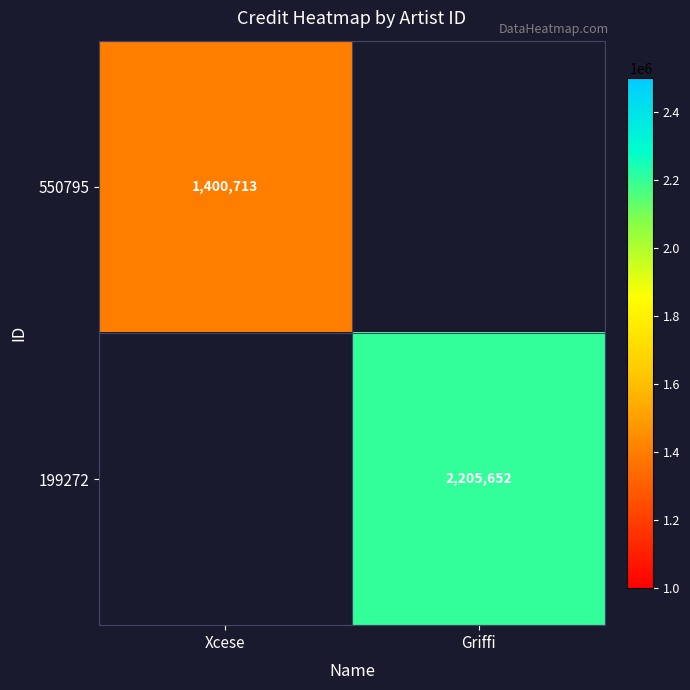

At which category does the chart reach its minimum across all series?

Xcese